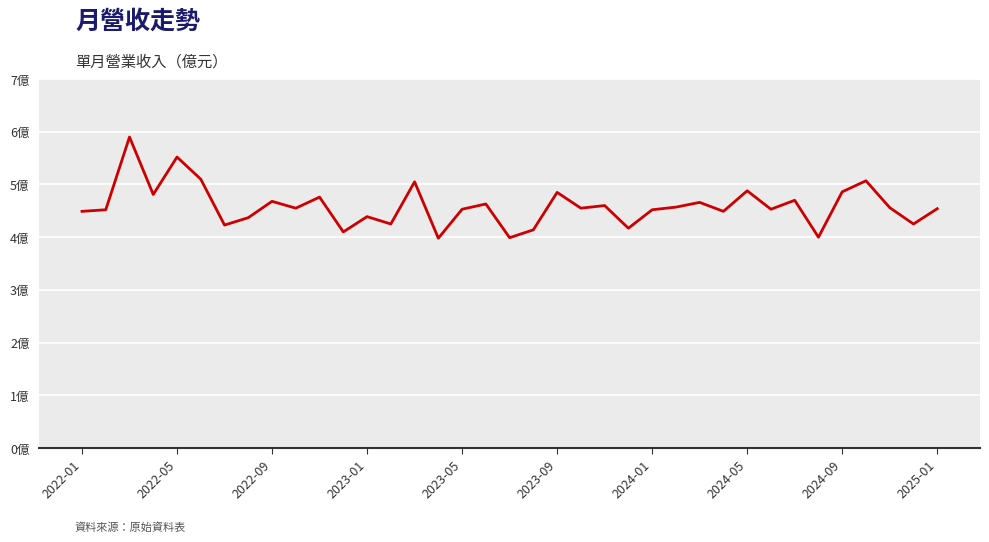

List the labels in order of value, smallest first.

15, 18, 31, 11, 19, 23, 2024-01, 13, 35, 2024-05, 12, 2022-01, 27, 2022-05, 24, 16, 29, 36, 2025-01, 21, 34, 25, 22, 17, 26, 2024-09, 30, 10, 2023-01, 20, 32, 28, 14, 33, 2023-09, 2023-05, 2022-09